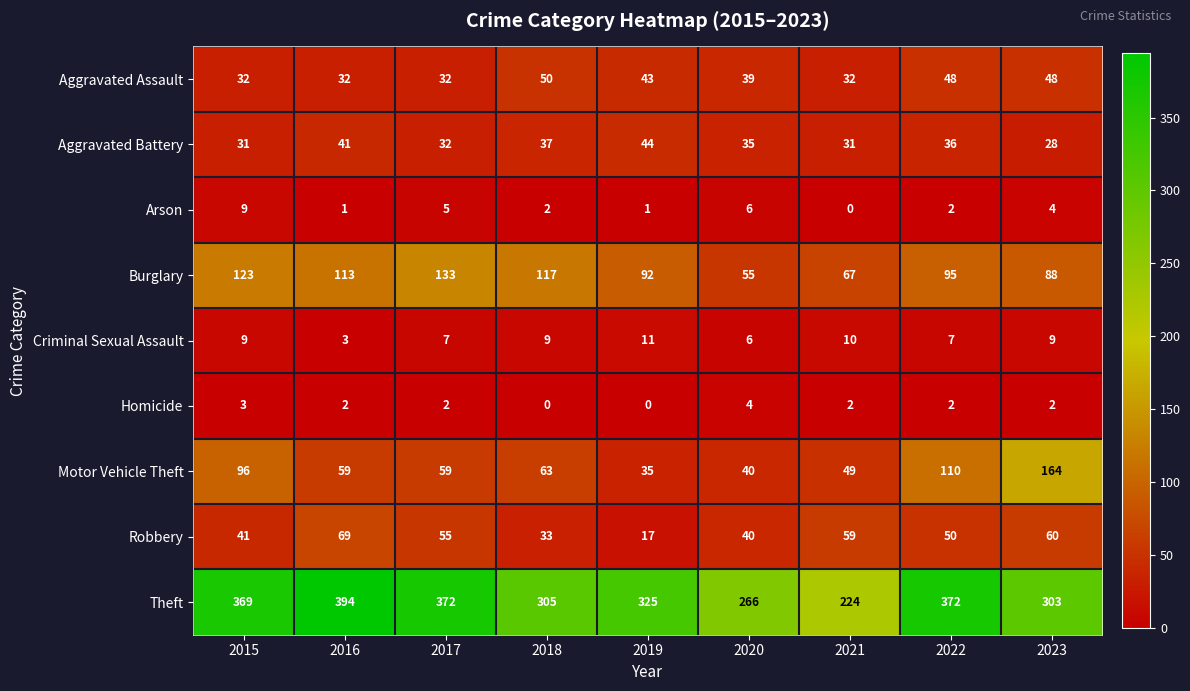

What is the sum of the Theft values at 2015 and 2016?

763